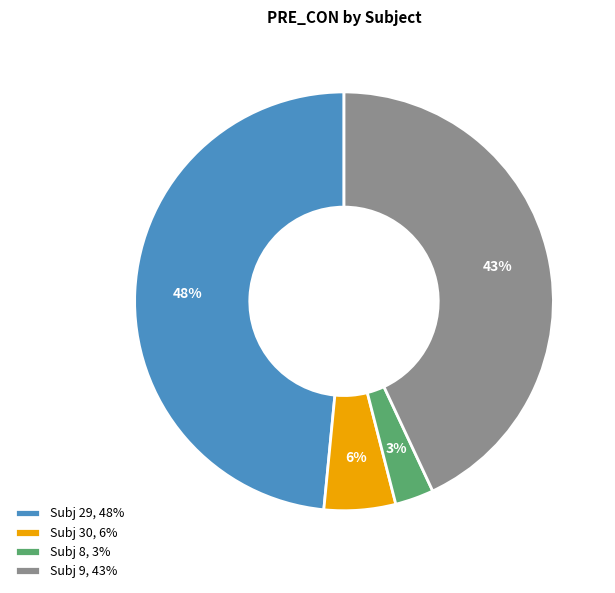

Which has a higher value, Subj 30, 6% or Subj 29, 48%?

Subj 29, 48%